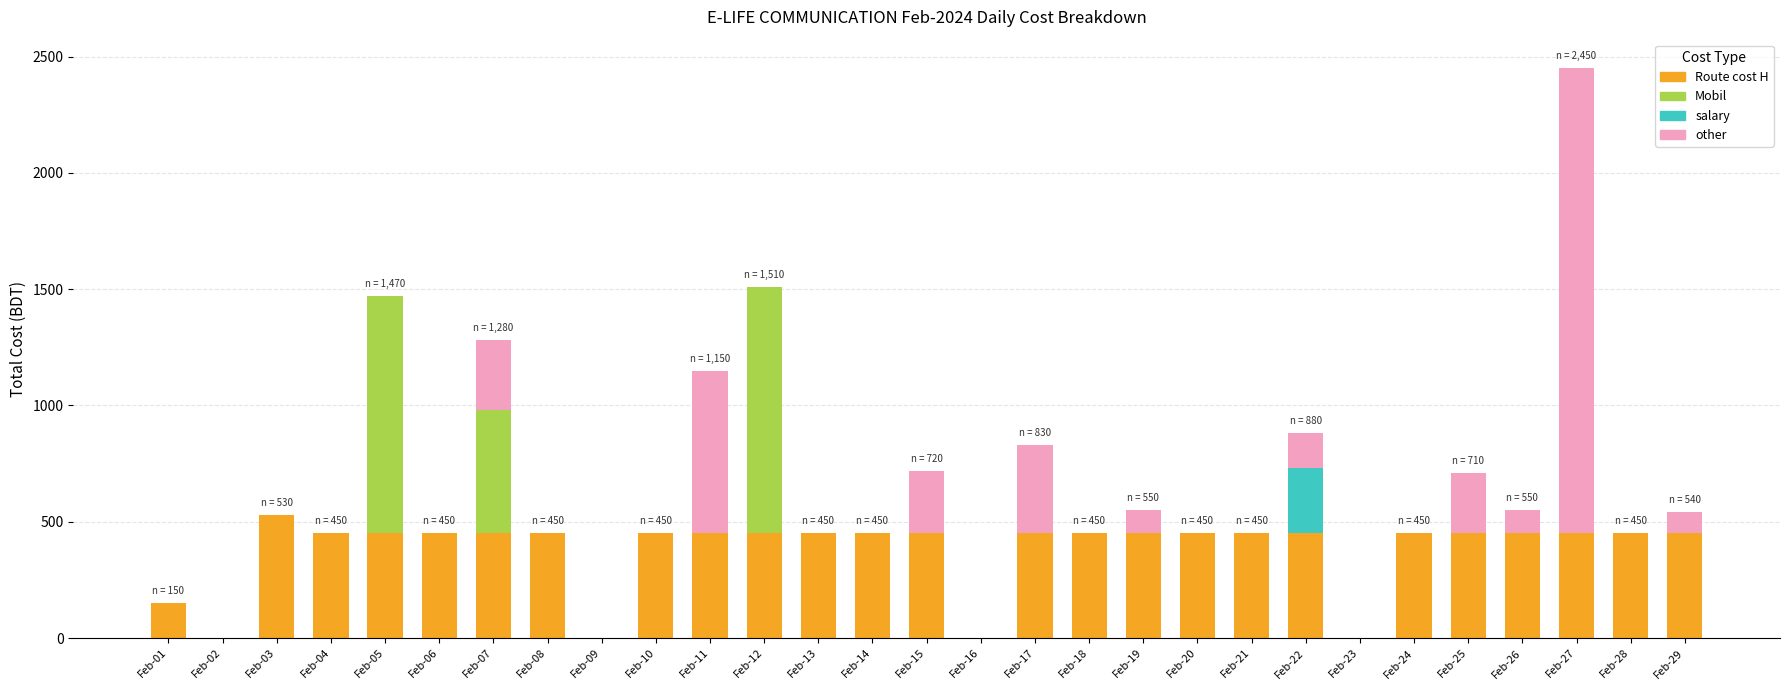

What are all the series names shown in the legend?

Route cost H, Mobil, salary, other